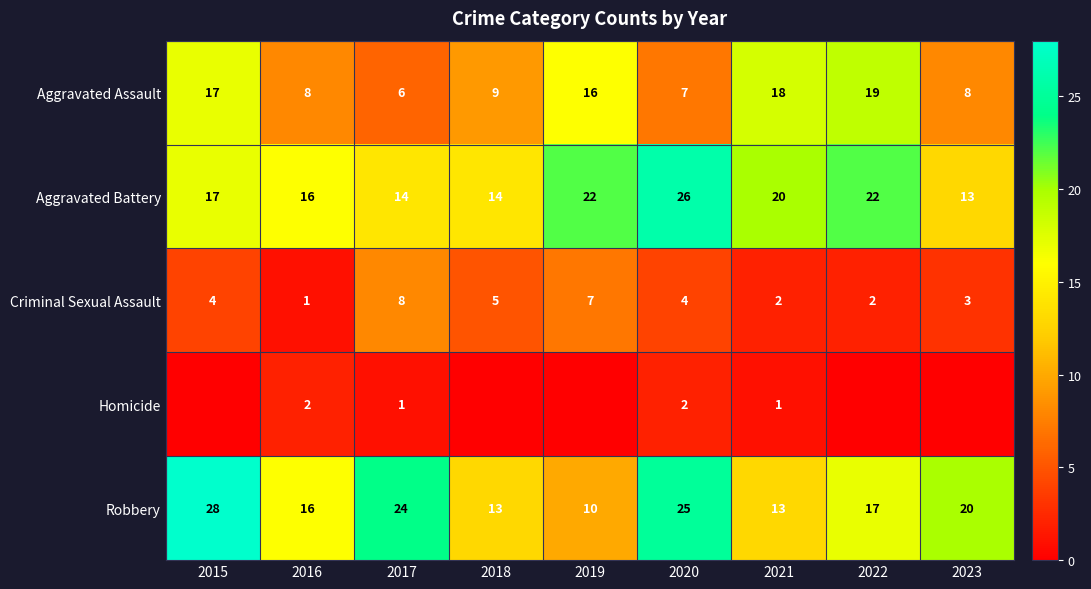

What is the highest value of the Aggravated Battery series?

26